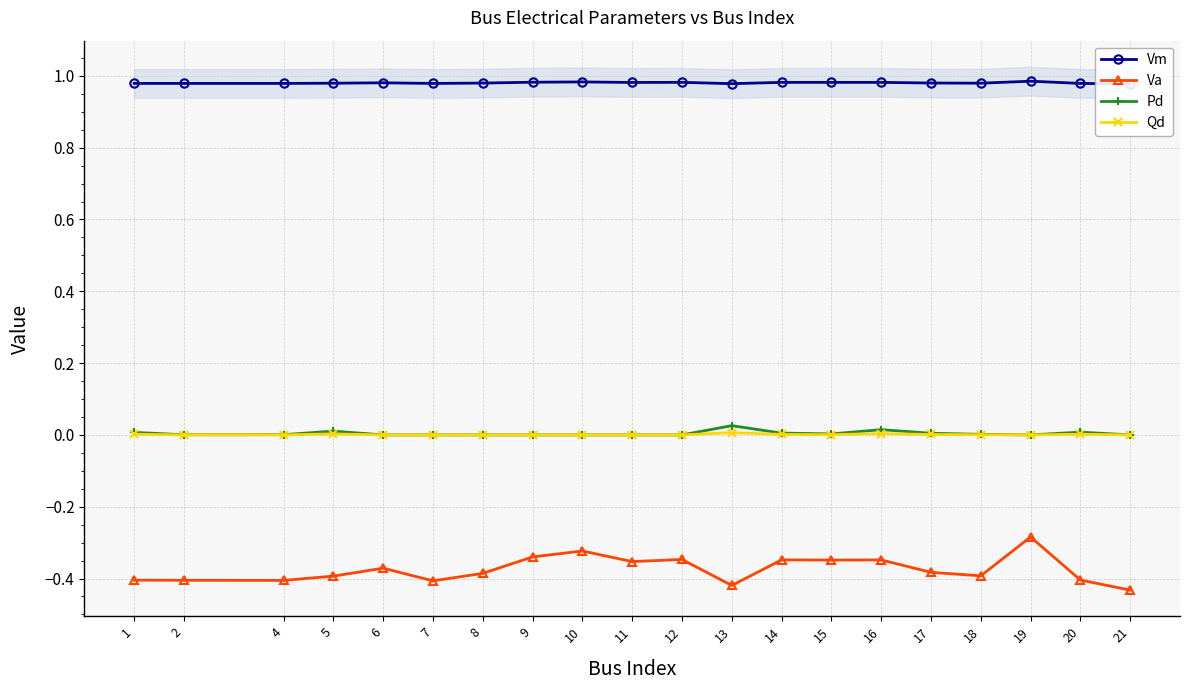

Which category has the highest value in the Va series?

19